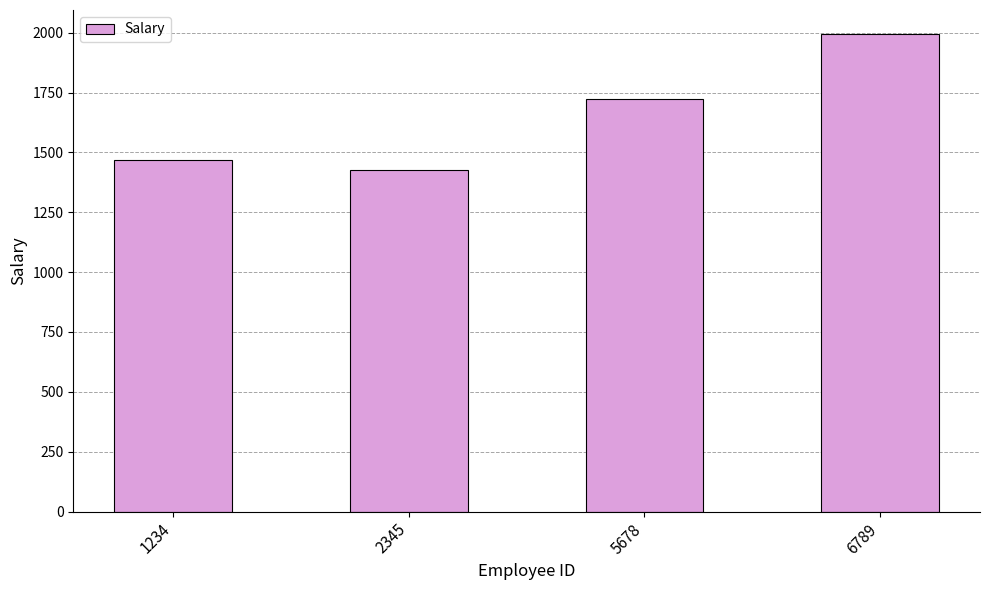

What is the approximate value at 6789, to the nearest 100?

2000